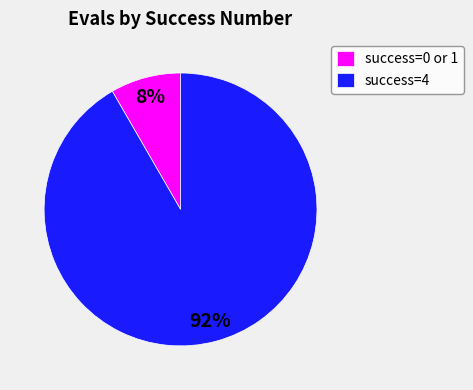

True or false: success=4 accounts for 87% of the total.

False